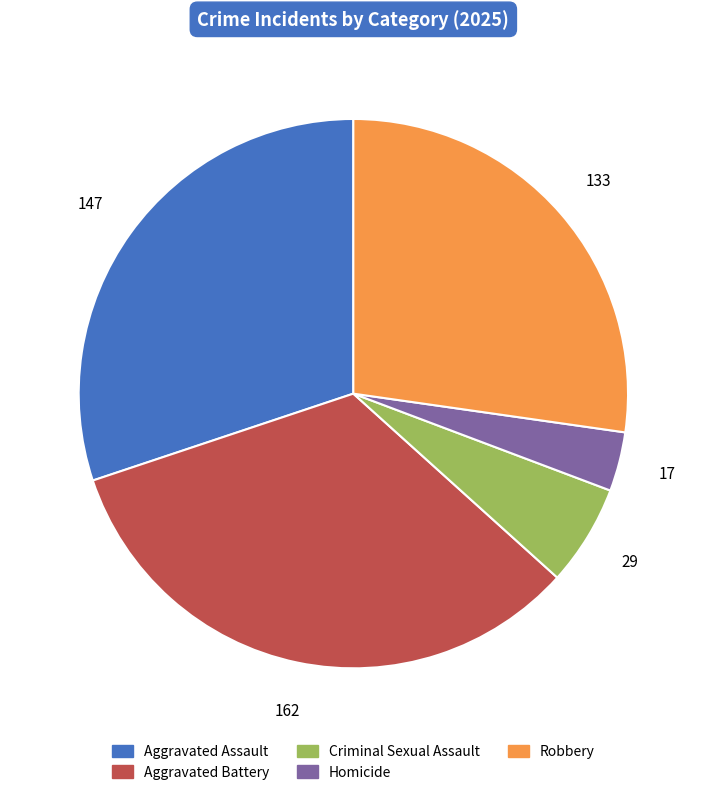

The Aggravated Assault slice represents 19% of the pie. True or false?

False